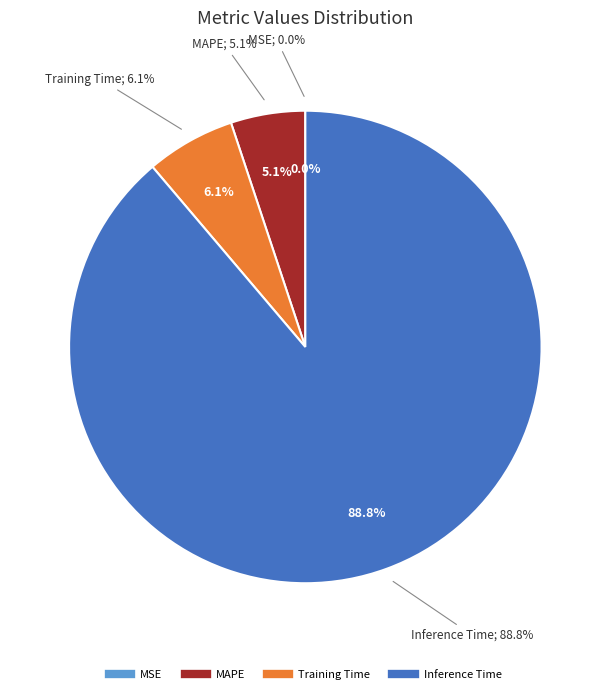

Which slice is the largest?

Inference Time